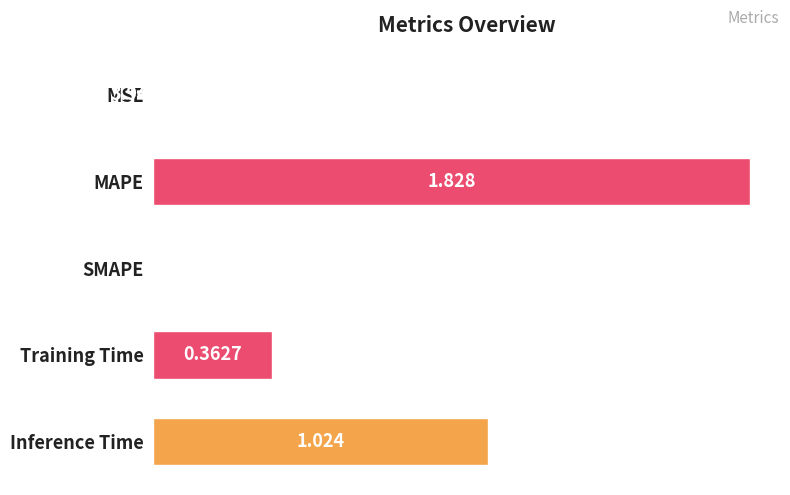

At which category does the chart reach its peak across all series?

MAPE